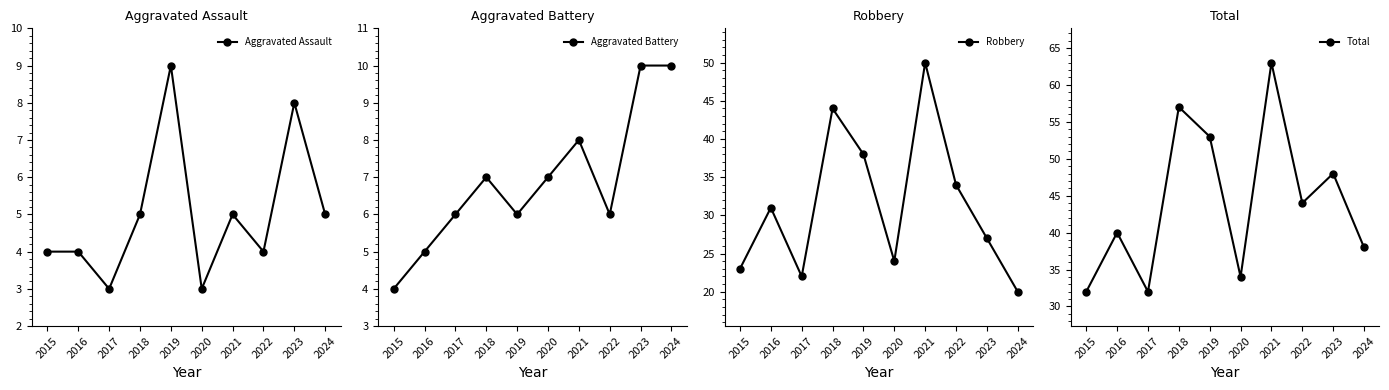

True or false: Total has a value of 48 at 2023.

True